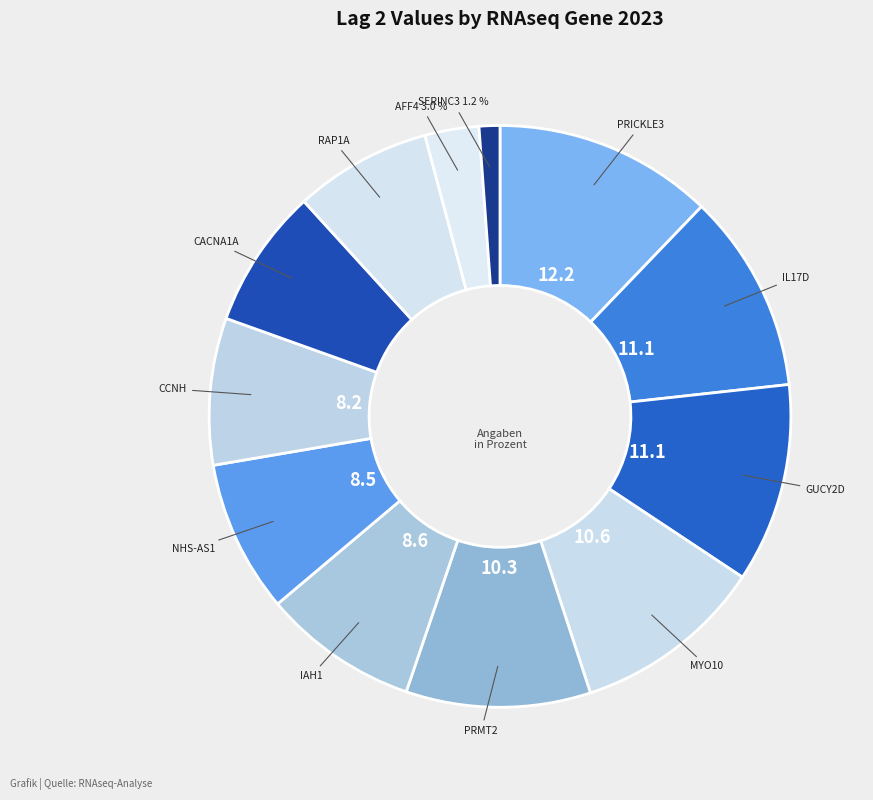

Count the number of slices in the pie.

12